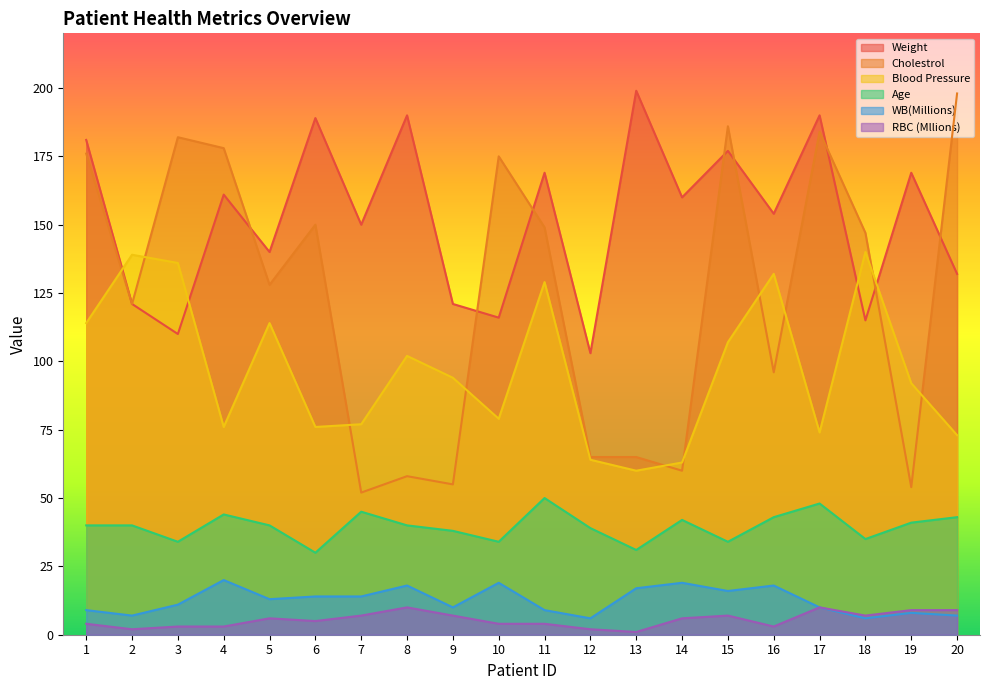

Rank the categories by Age value from highest to lowest.

11, 17, 7, 4, 16, 20, 14, 19, 1, 2, 5, 8, 12, 9, 18, 3, 10, 15, 13, 6